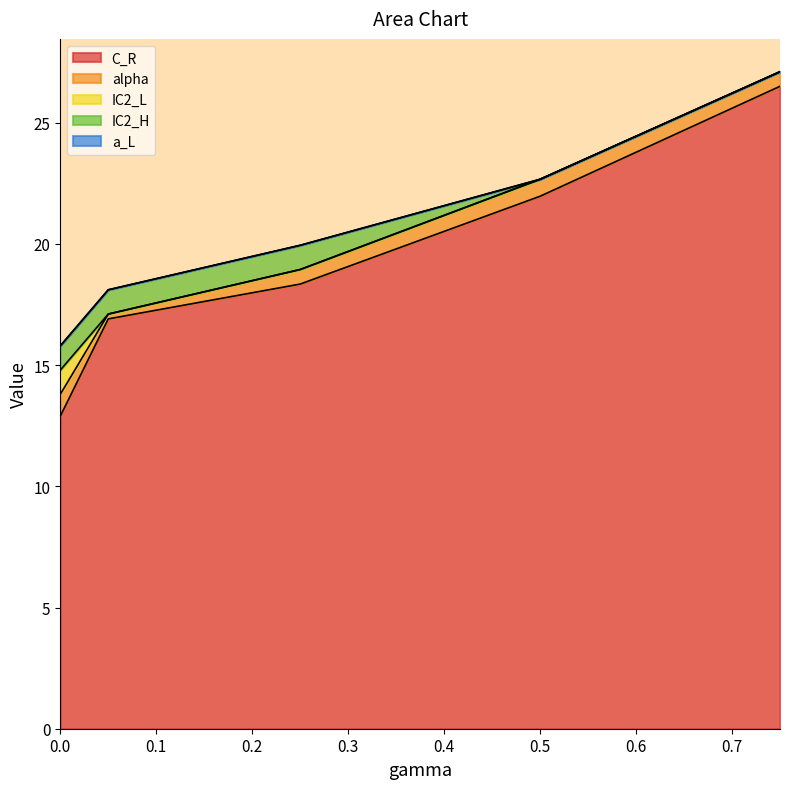

Which series has the largest total across all categories?

C_R